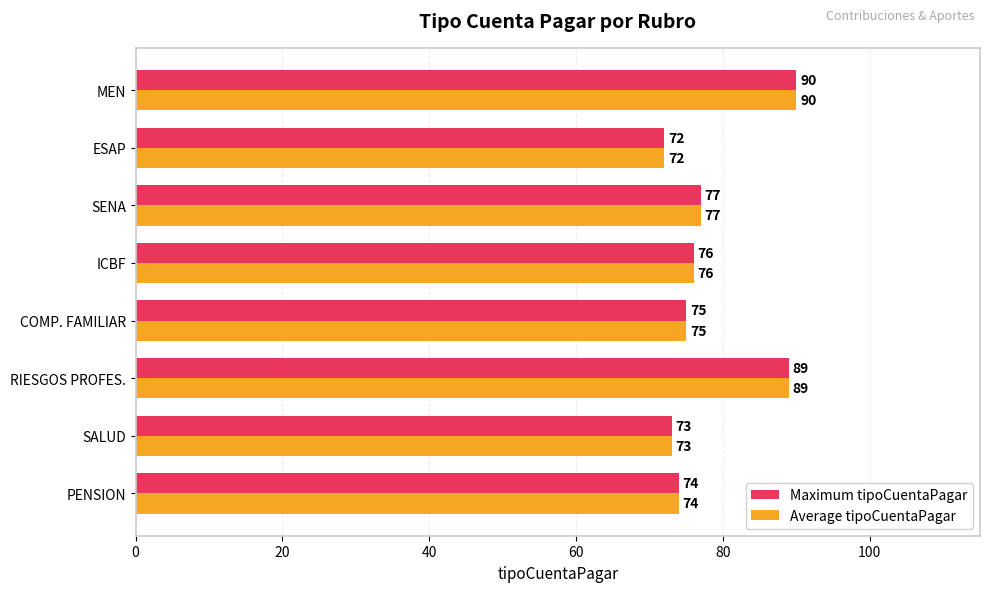

At which category is the sum across all series the highest?

MEN